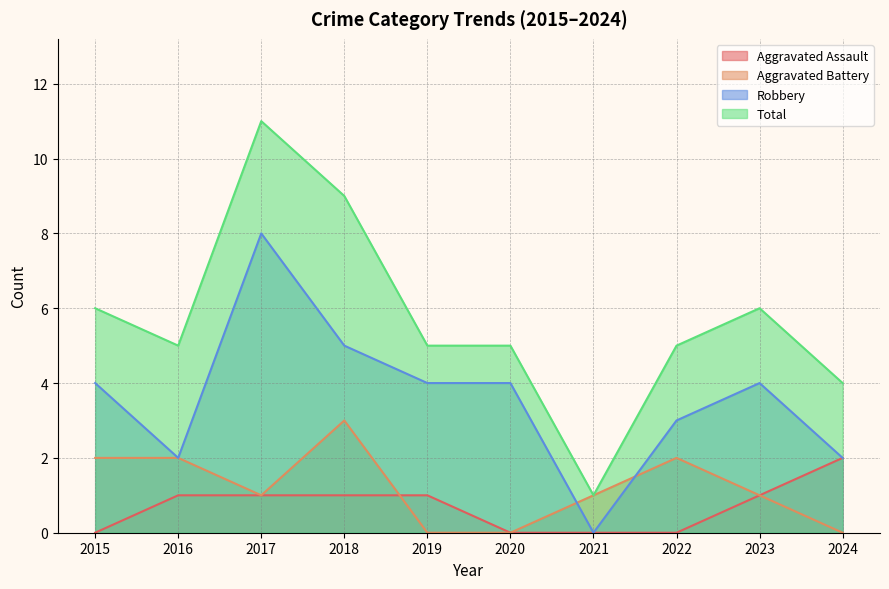

Between 2018 and 2024, which is larger?

2024